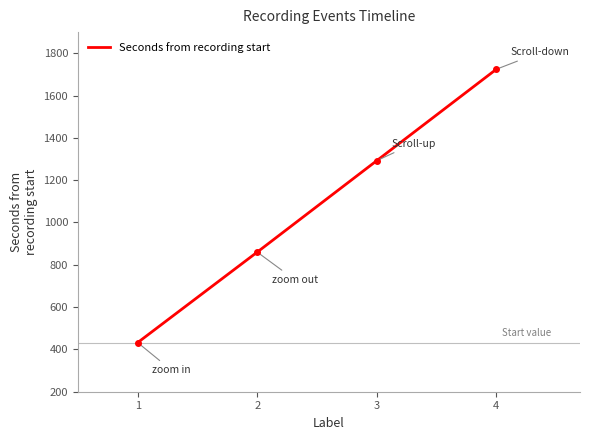

Does the chart display data point markers on the line(s)?

No